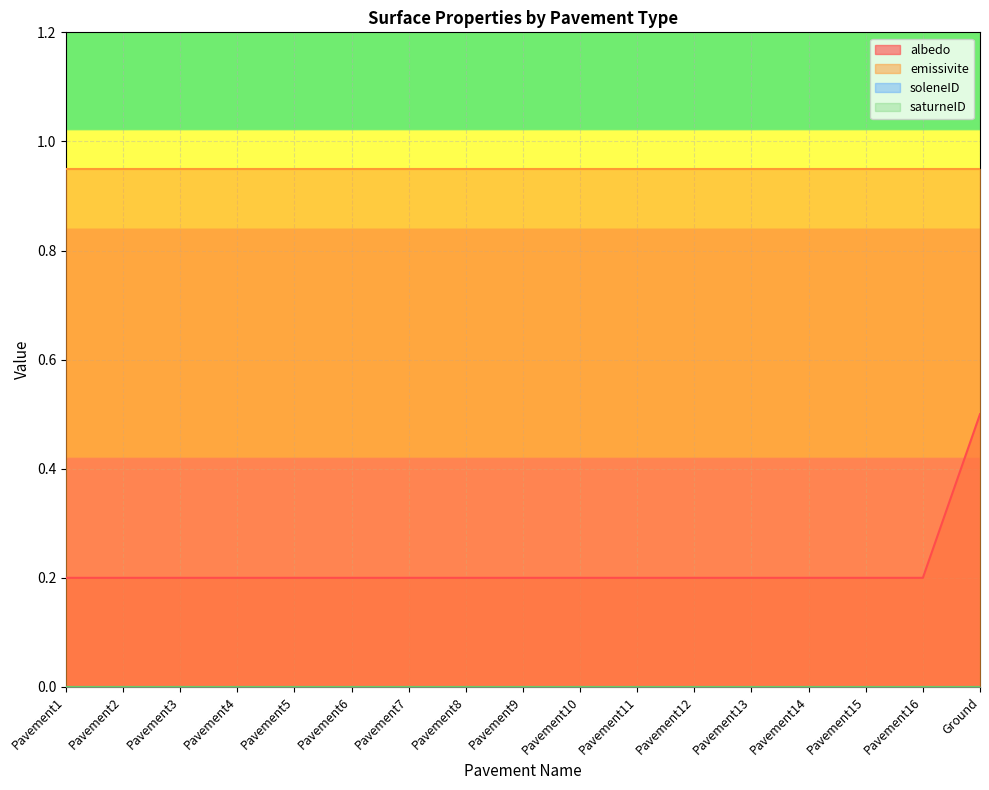

True or false: albedo has more than 2 points higher than both neighbors.

False